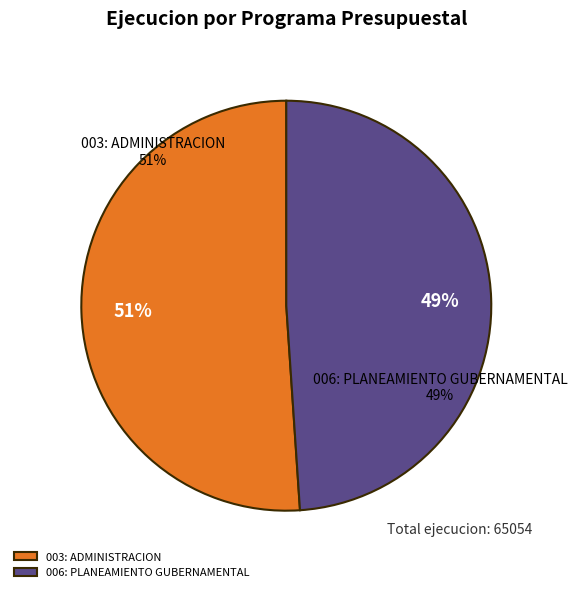

Rank the categories by value from lowest to highest.

006: PLANEAMIENTO GUBERNAMENTAL, 003: ADMINISTRACION